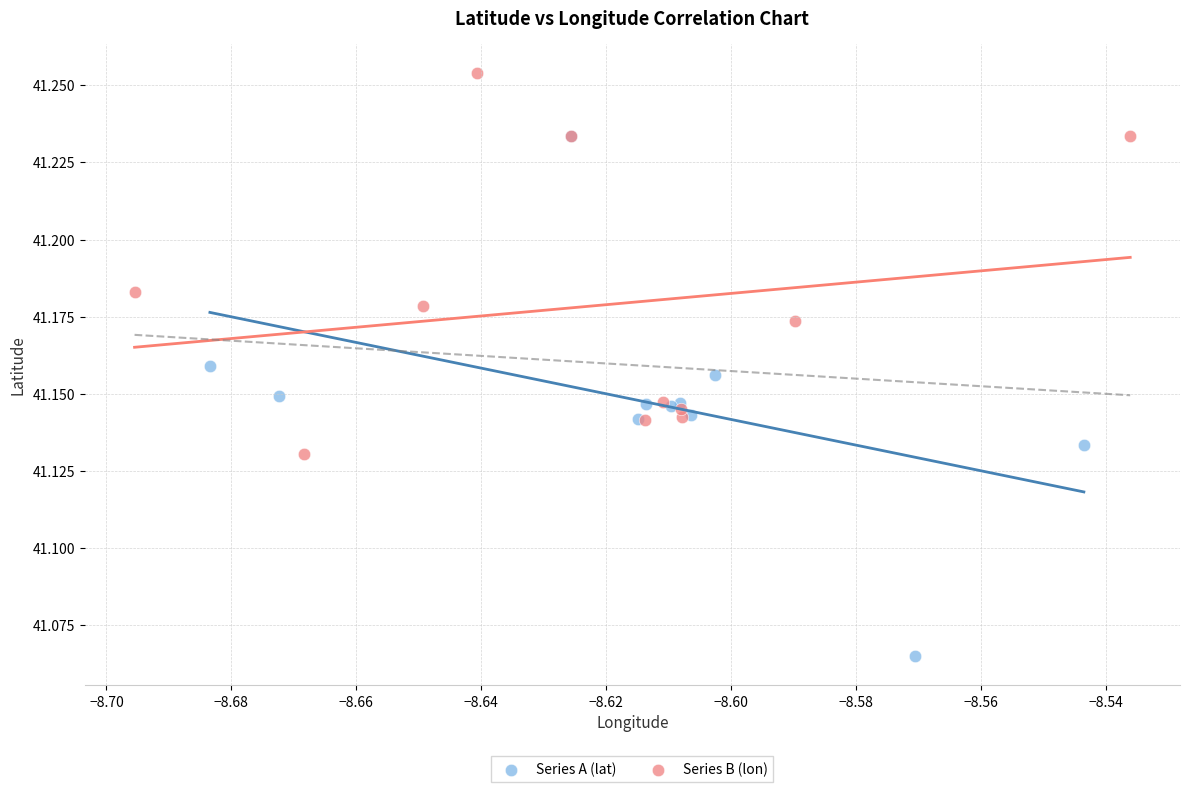

What are all the series names shown in the legend?

Series A (lat), Series B (lon)